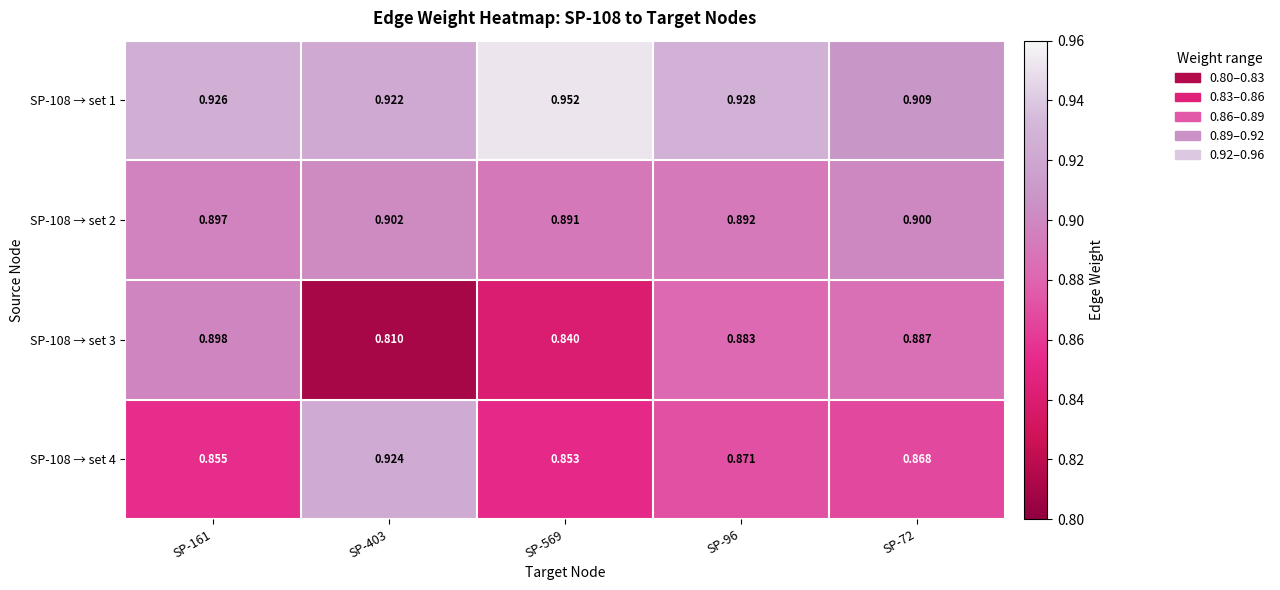

Is the value of SP-108 → set 4 at SP-161 greater than the value of SP-108 → set 1 at SP-96?

No